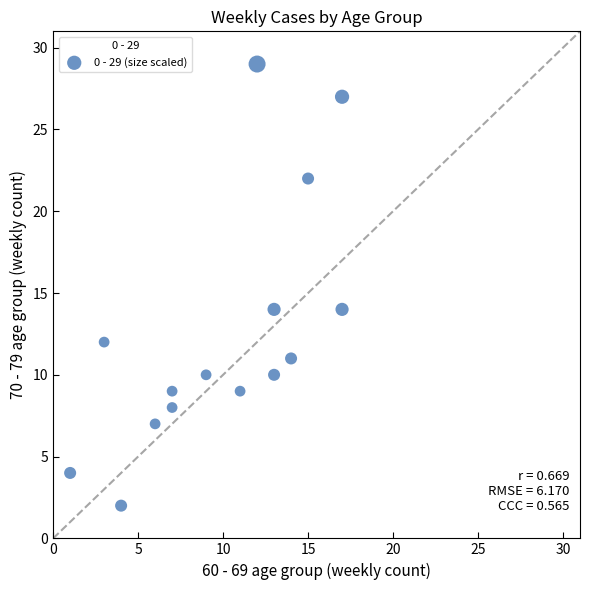

What is the range of Y values (max minus min)?

27